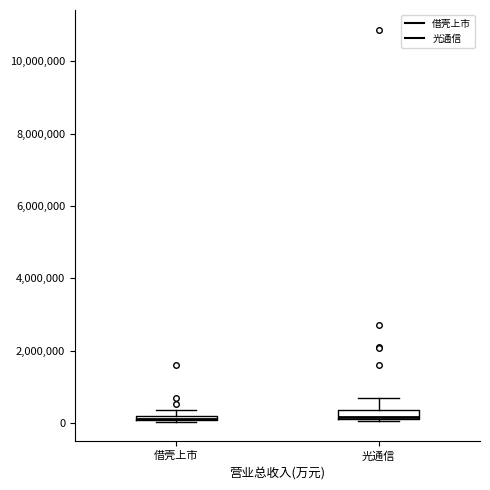

Where is the upper edge of the box for 光通信 on the y-axis? The values are not printed on the chart, so give them approximately, as read against the axis.

400000